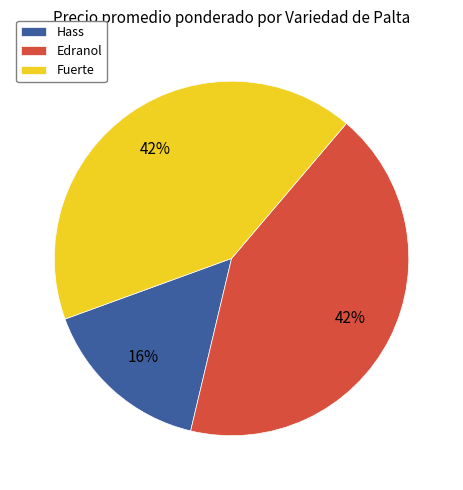

How many slices are in this pie chart?

3